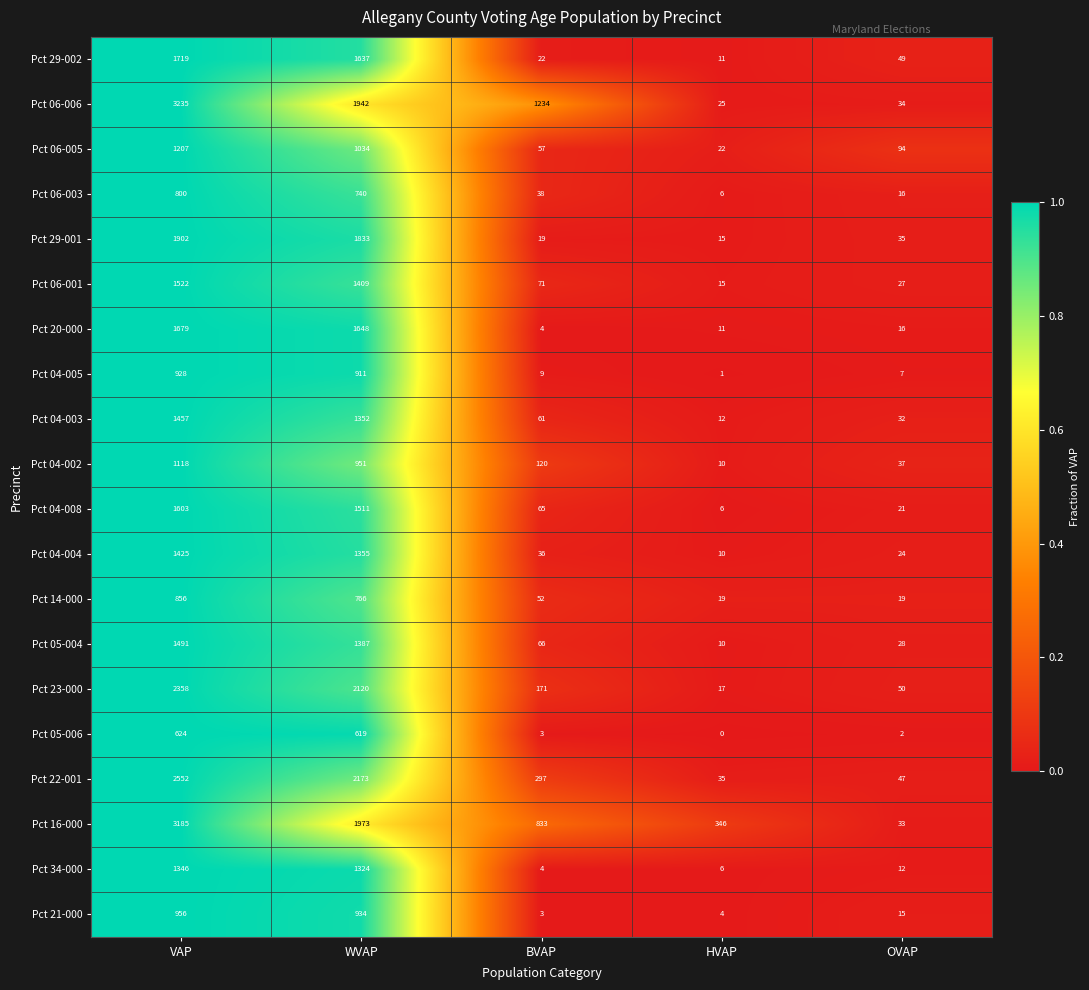

True or false: Pct 29-002 has a value of 1047 at VAP.

False